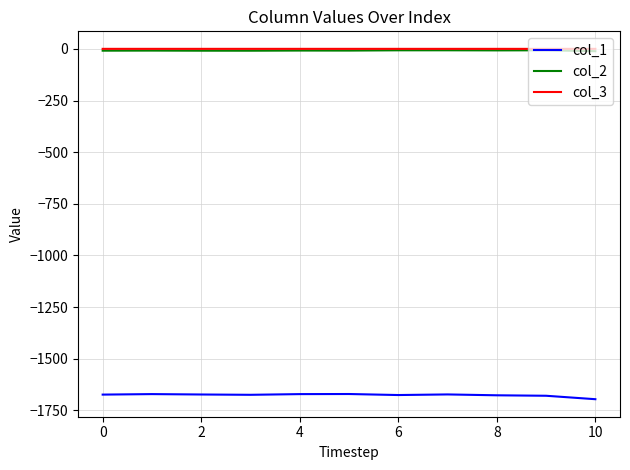

True or false: col_3 and col_2 intersect in this chart.

False